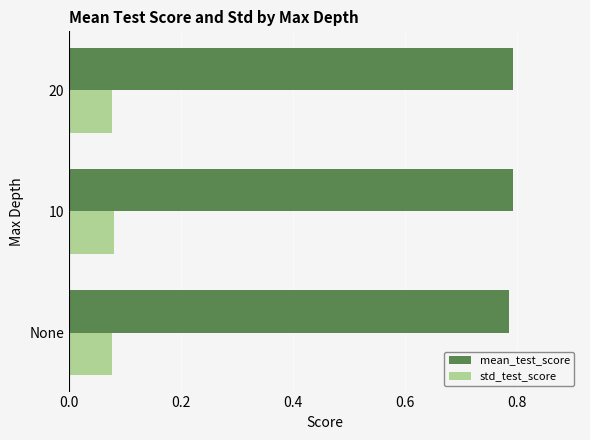

What is the spread (max minus min) of values at 10?

0.7